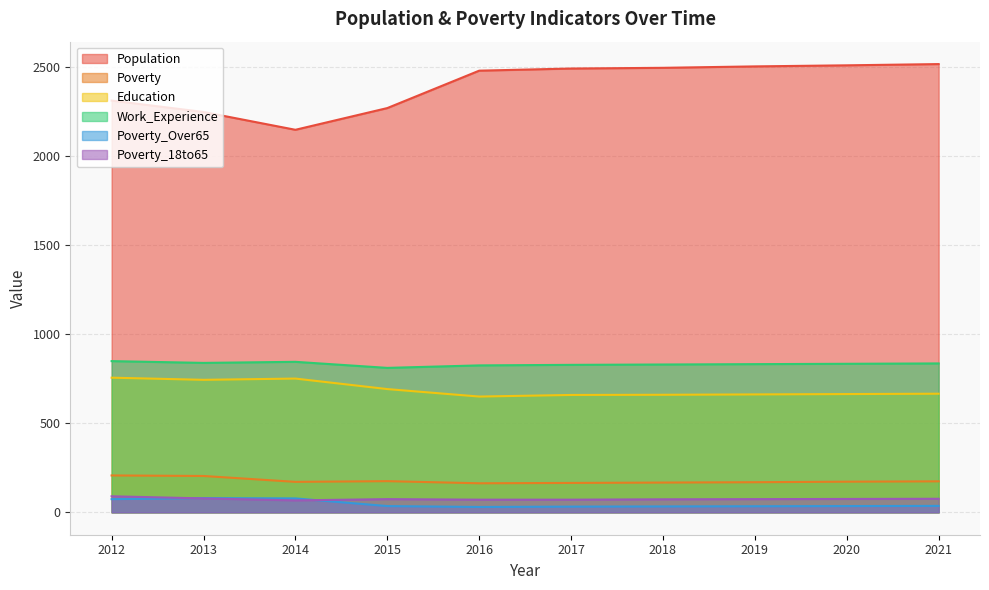

True or false: Poverty_Over65 has a value of 49 at 2018.

False